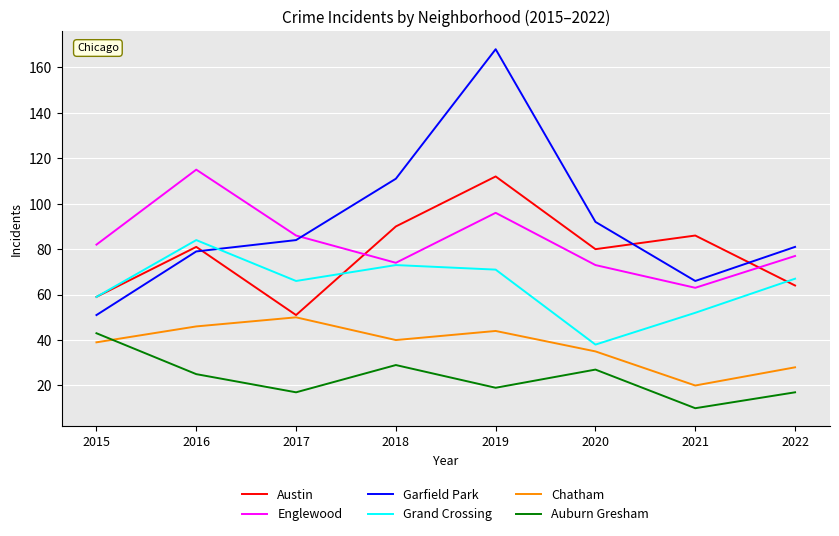

What value does the Chatham series have at 2018, to the nearest 5?

40